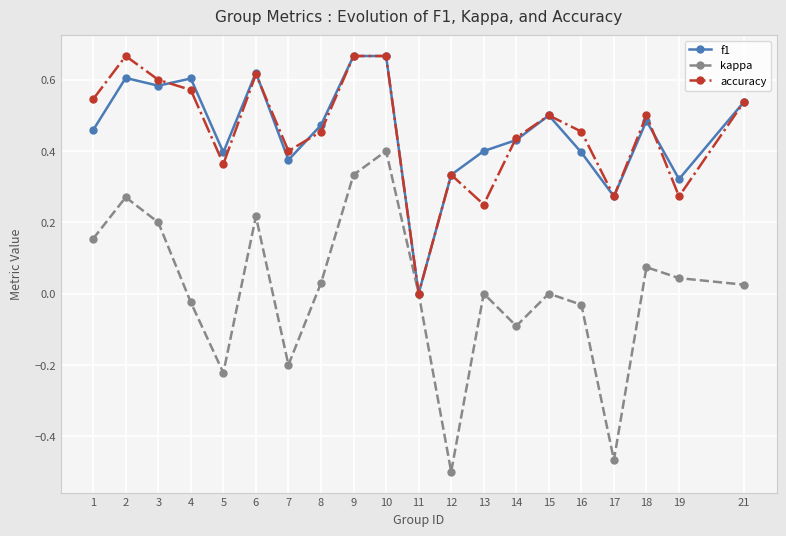

How many series are shown in this chart?

3